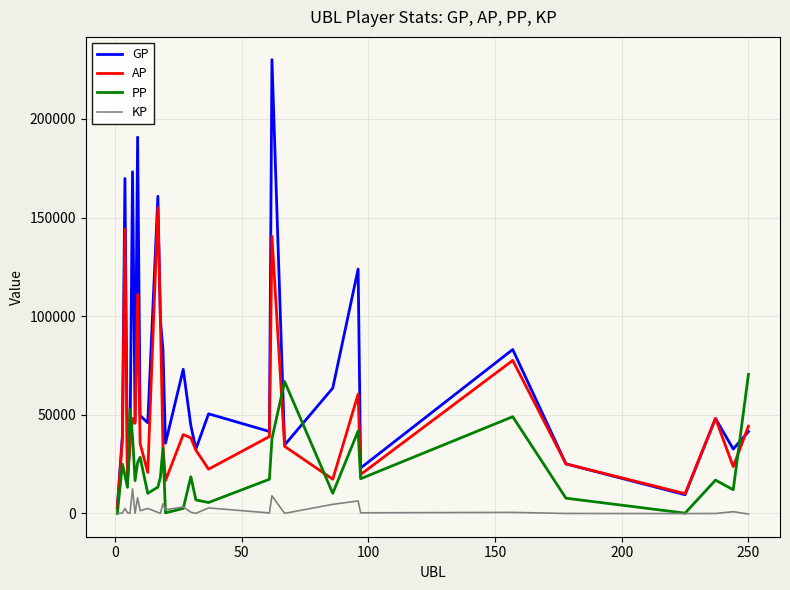

Rank the series by their average value, from highest to lowest.

GP, AP, PP, KP